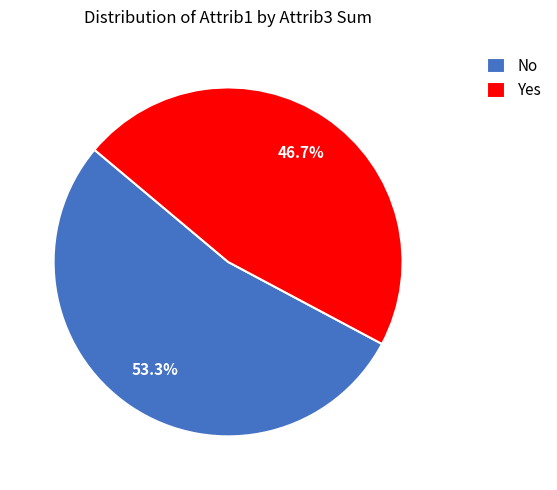

What is the ratio of the value at Yes to the value at No?

0.9